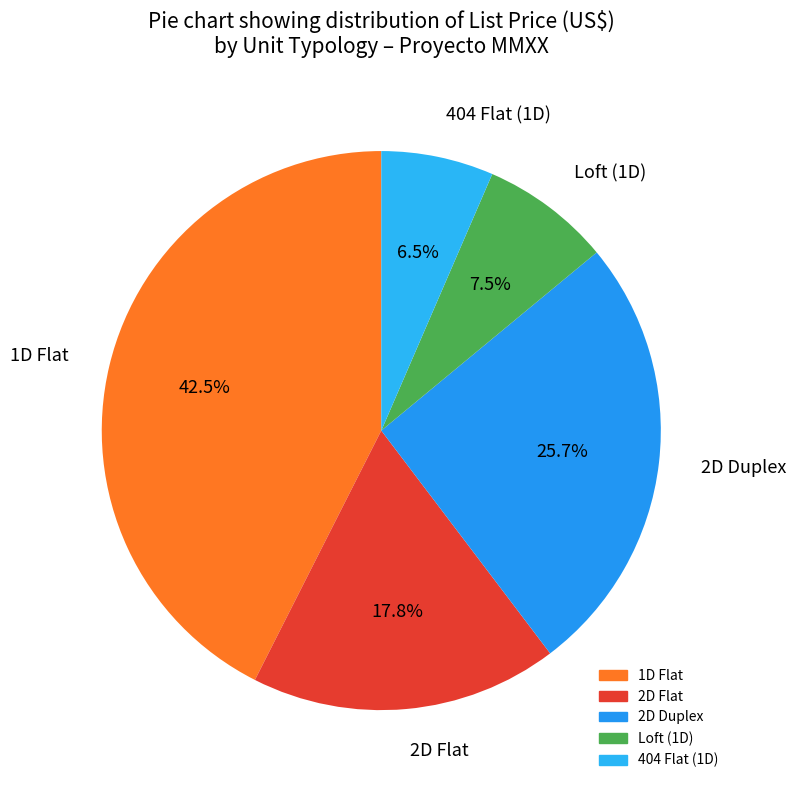

How many slices are in this pie chart?

5